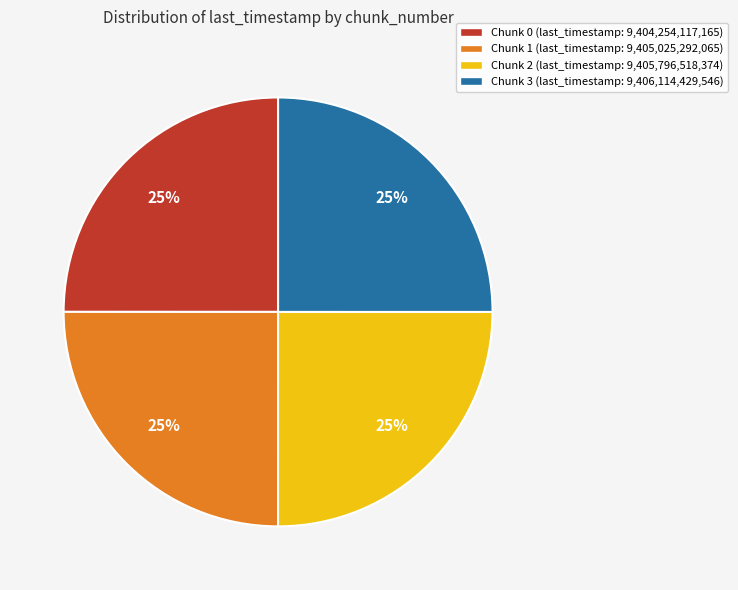

The Chunk 0 slice represents 25% of the pie. True or false?

True